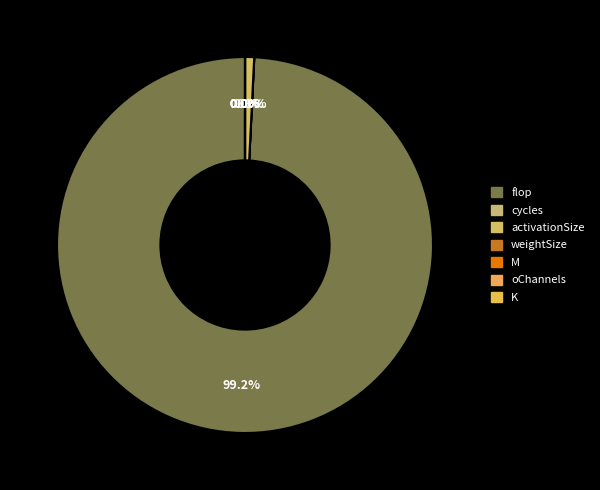

Which category has the biggest portion of the pie?

flop